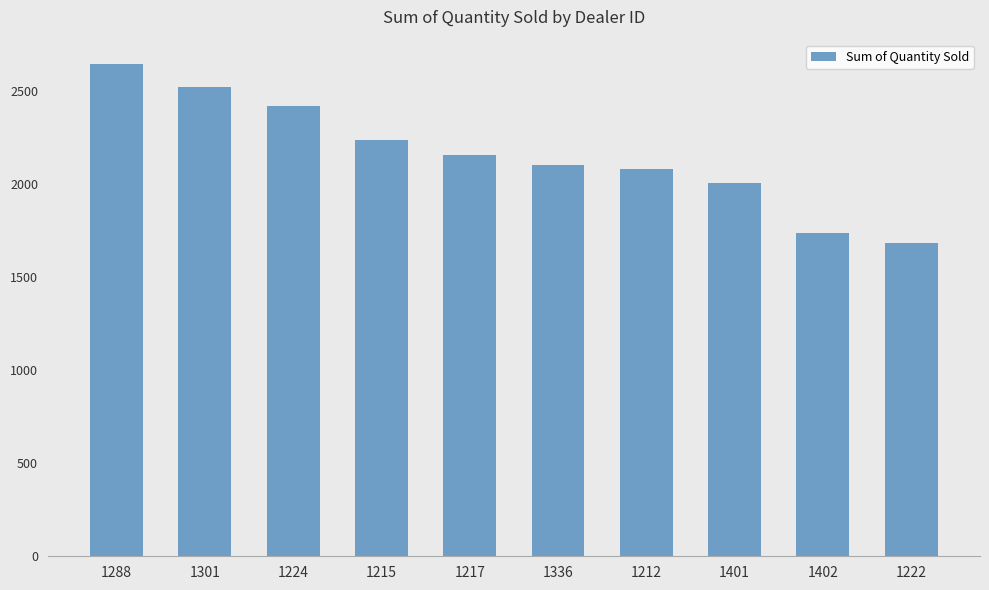

Which label corresponds to the smallest value in the chart?

1222